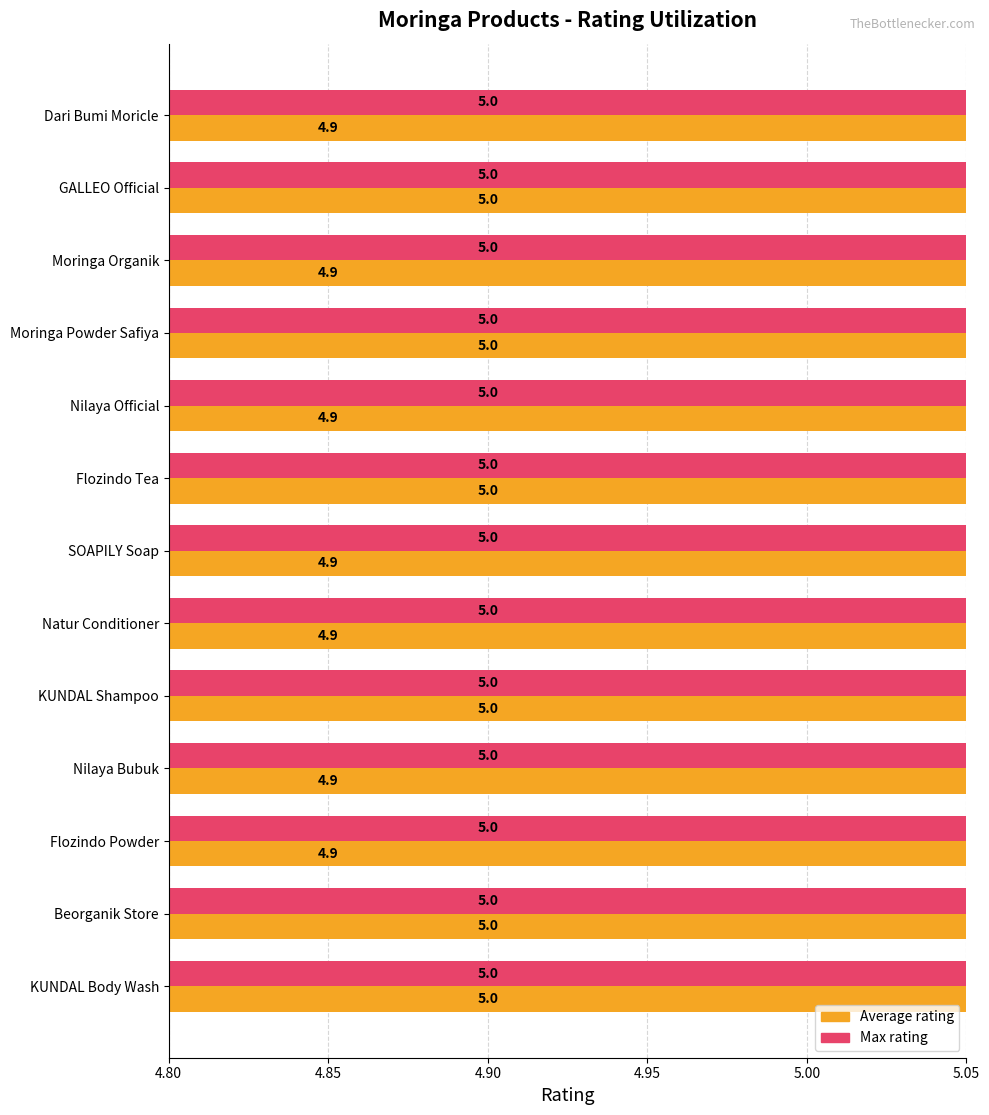

The value of Average rating at GALLEO Official is 2.0. True or false?

False